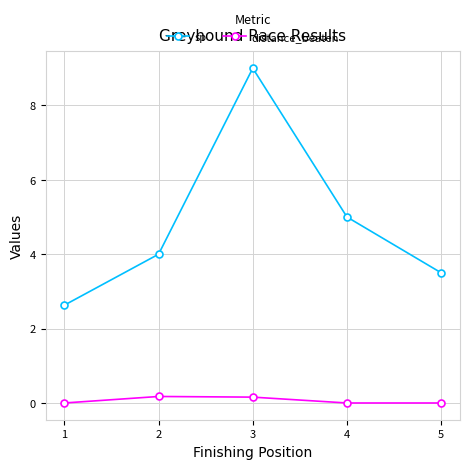

In sp, how many points are higher than both neighbors (excluding endpoints)?

1